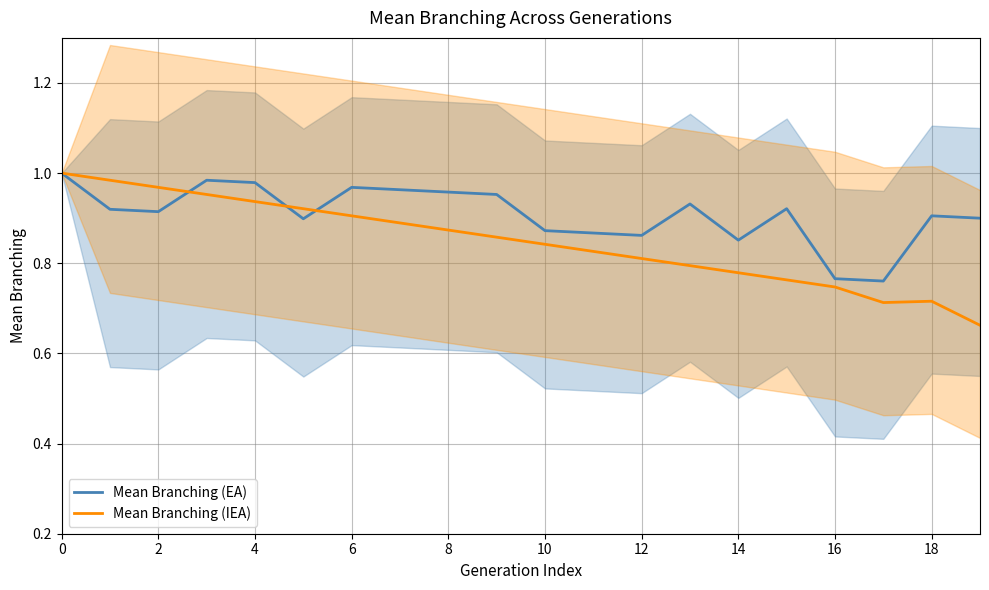

What are all the series names shown in the legend?

Mean Branching (EA), Mean Branching (IEA)